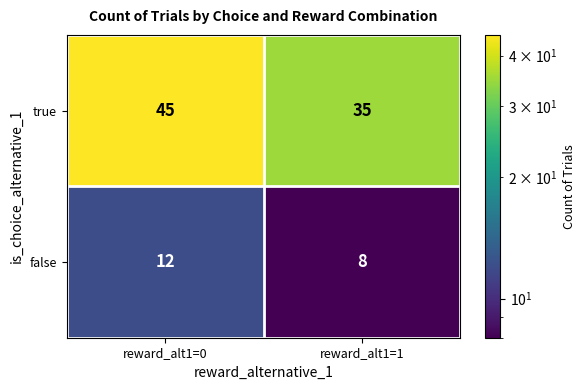

Count the number of data series in this chart.

2